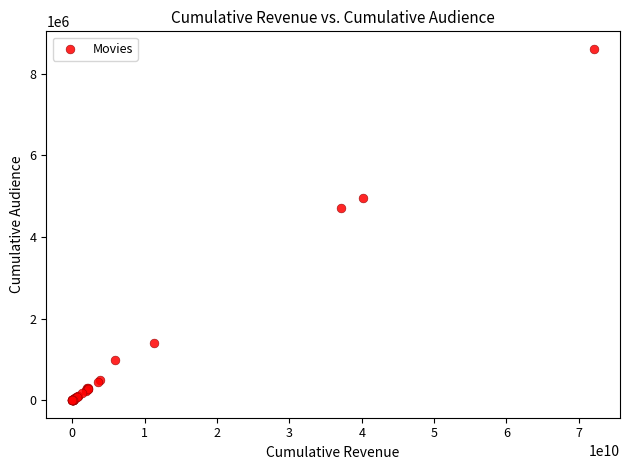

What Y value in the scatter plot is closest to 4302938?

4701309